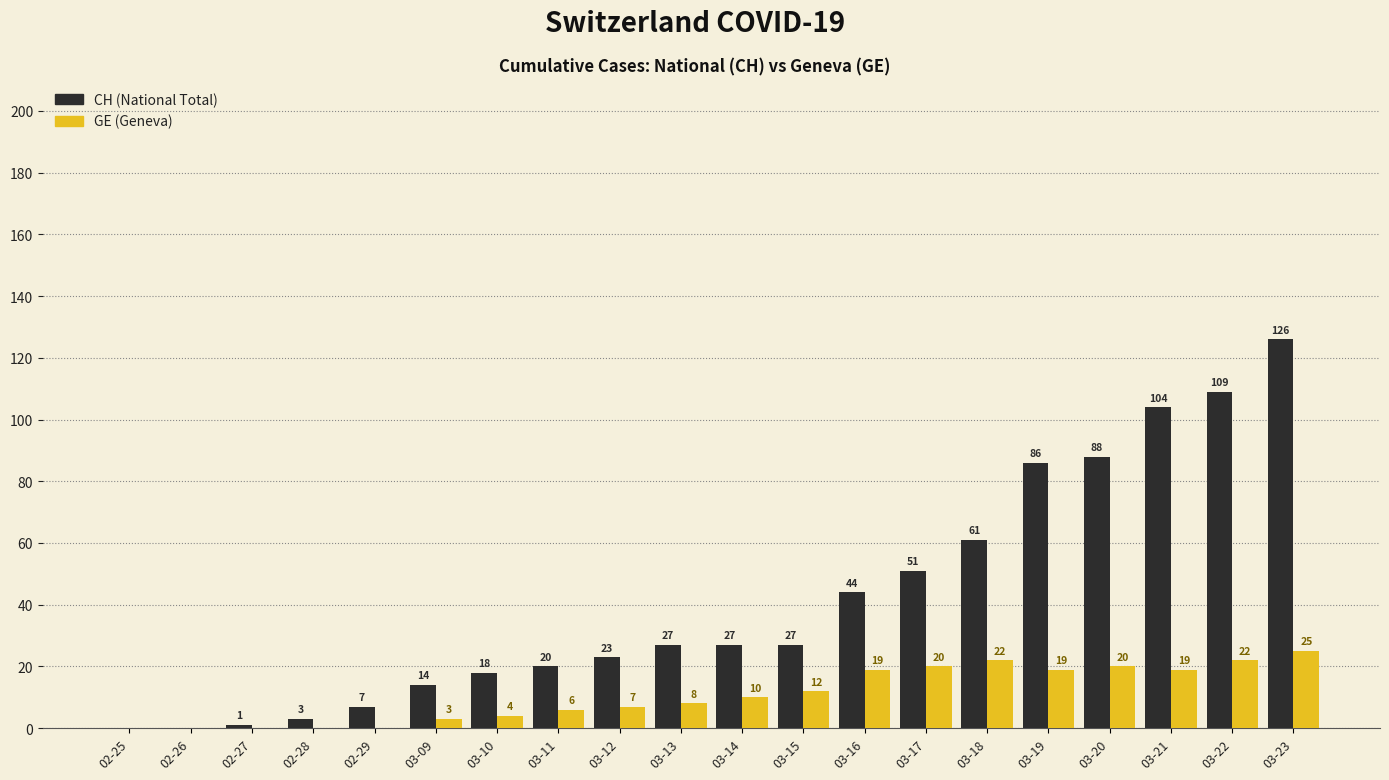

How many groups of bars are there?

20